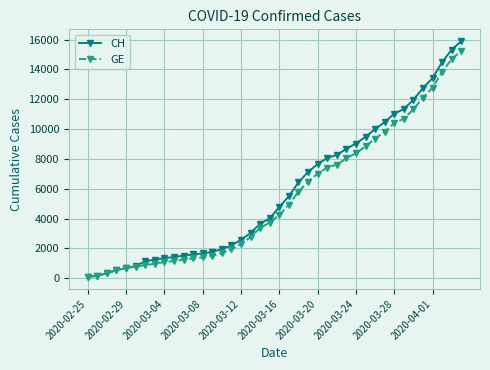

Which series has the widest spread of values?

CH